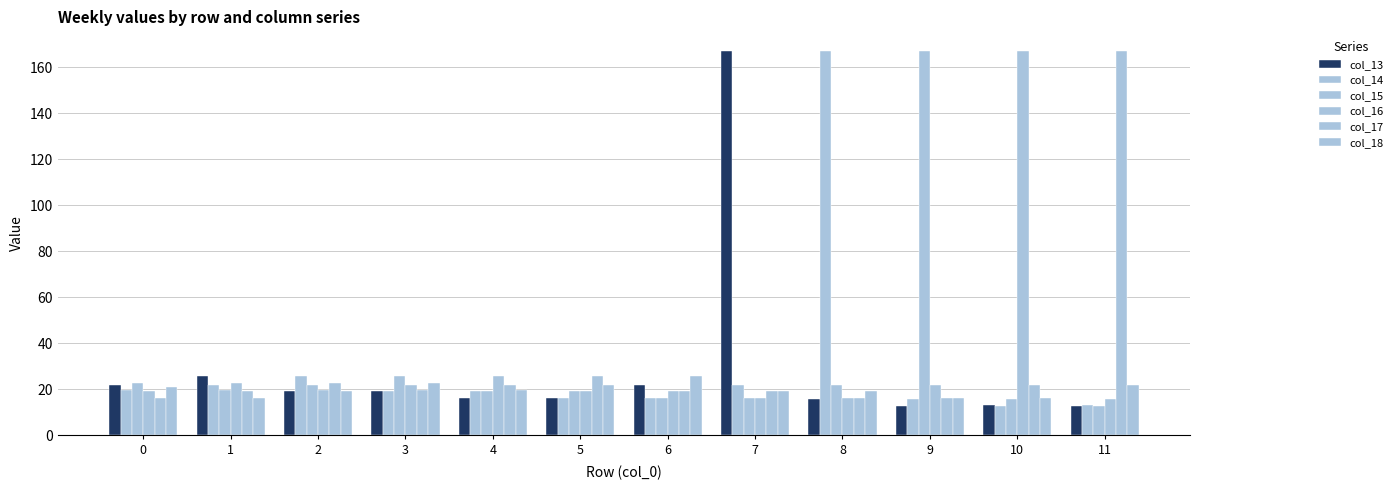

What is the value of the col_13 bar at the 11th from the left?

13.1